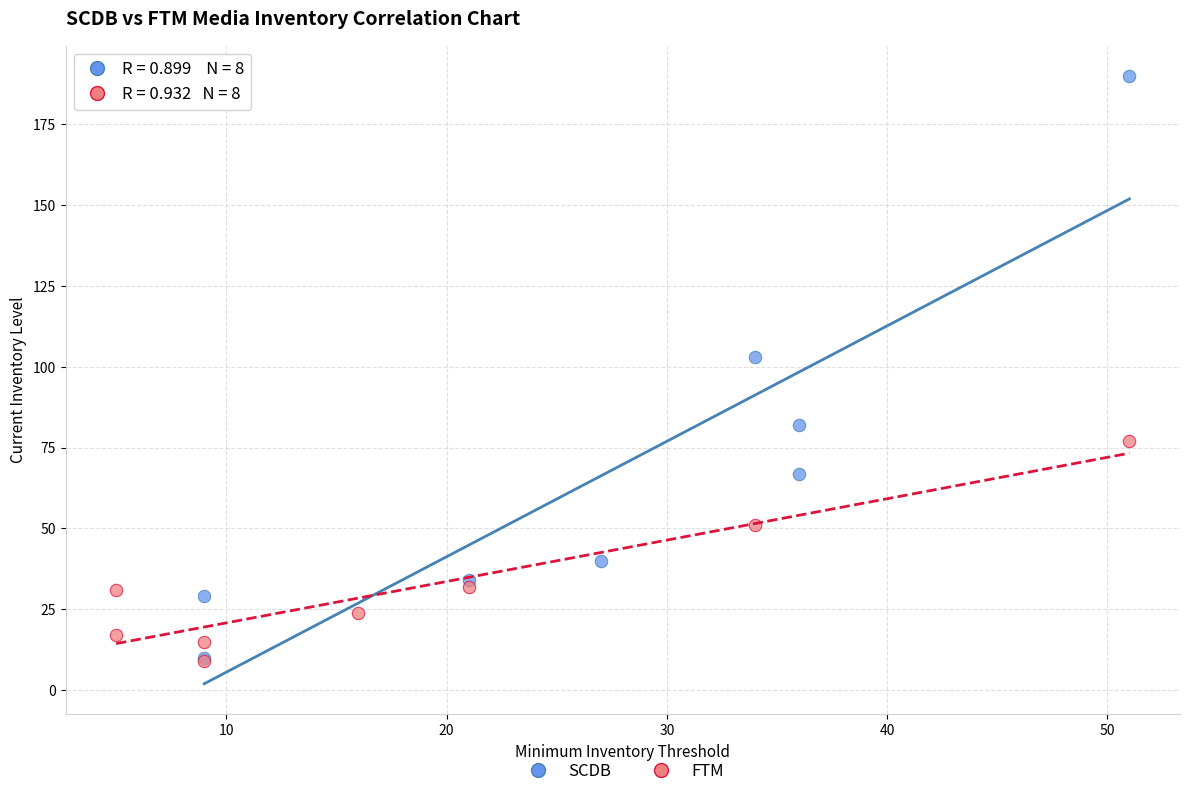

Which series has the largest Y range (max minus min)?

SCDB